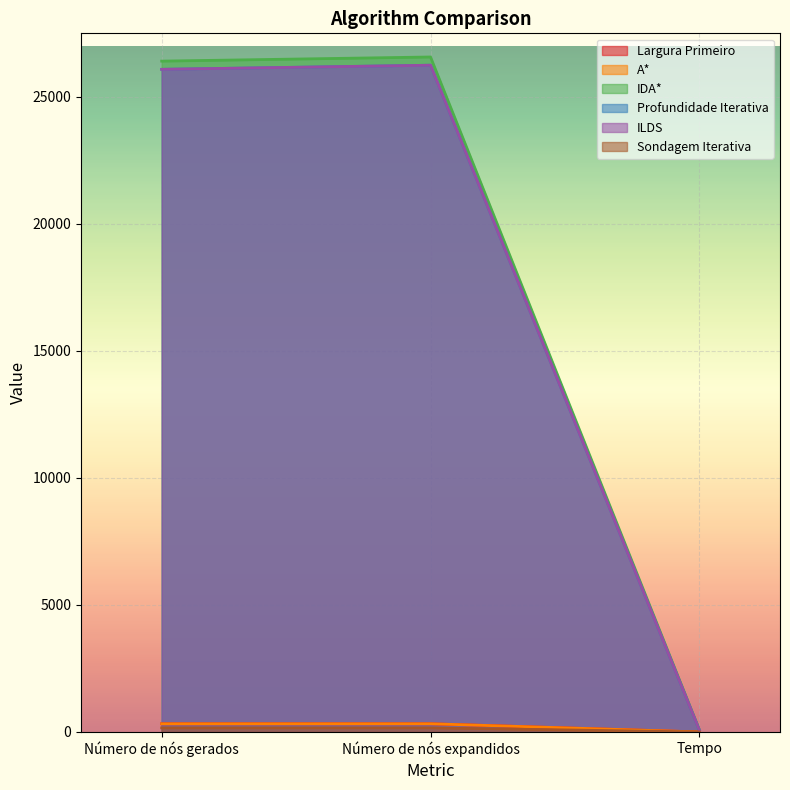

What is the value of the Largura Primeiro point at the 2nd from the left?

324